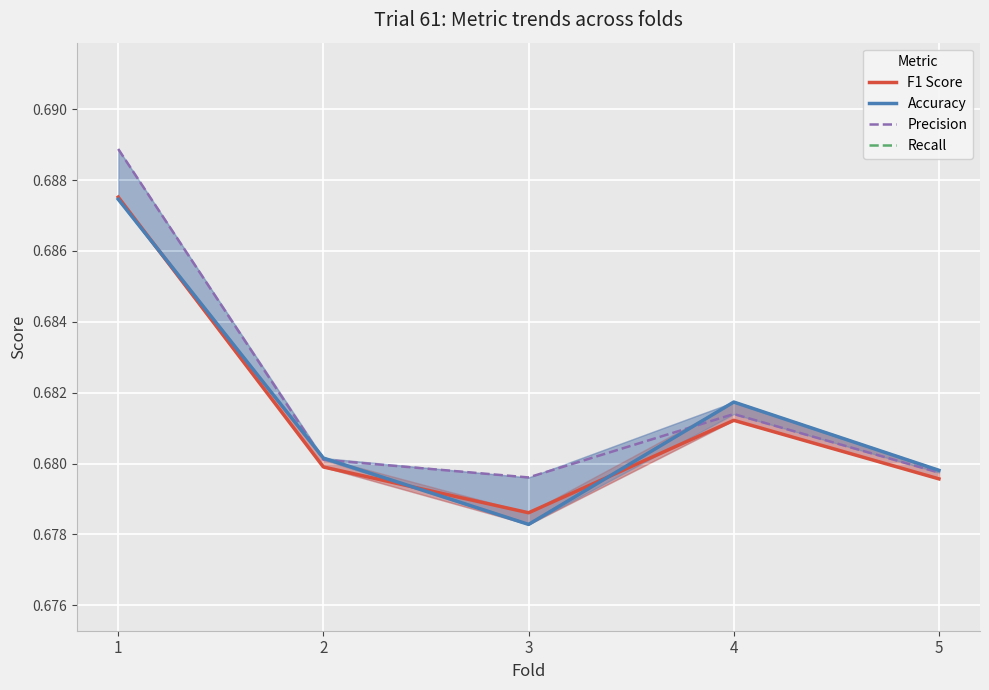

Count the number of data series in this chart.

4